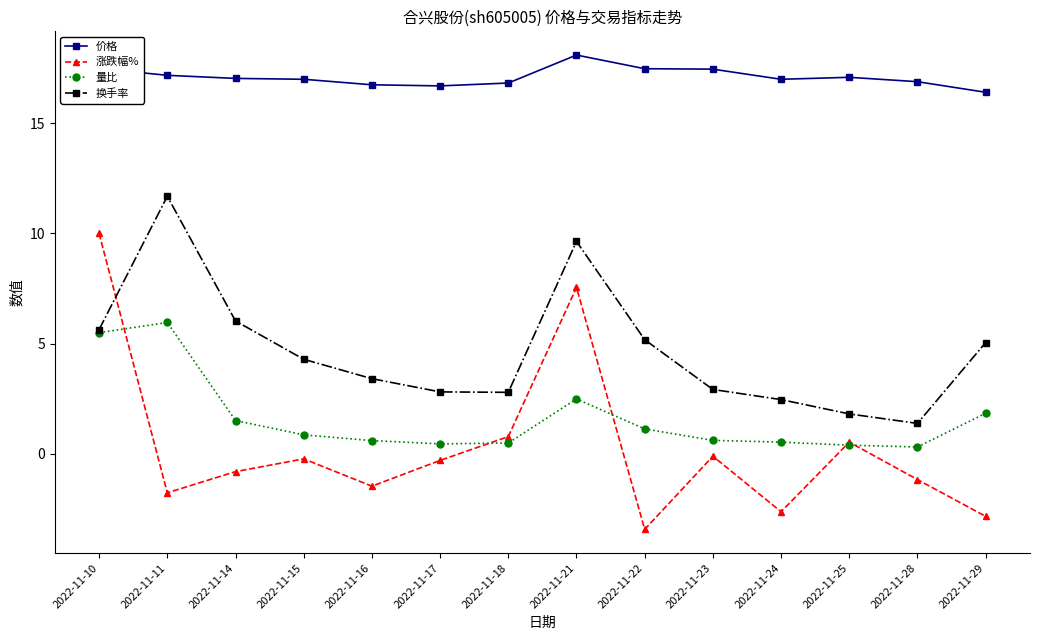

What is the spread (max minus min) of values at 2022-11-22?

20.9